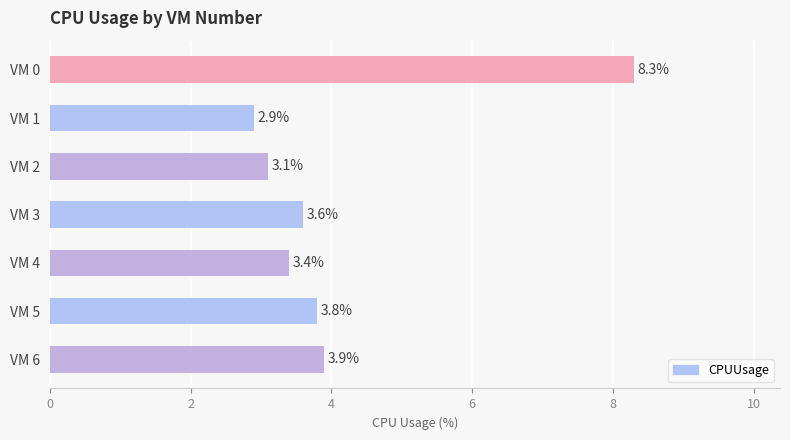

What is the minimum value shown in the chart?

2.9